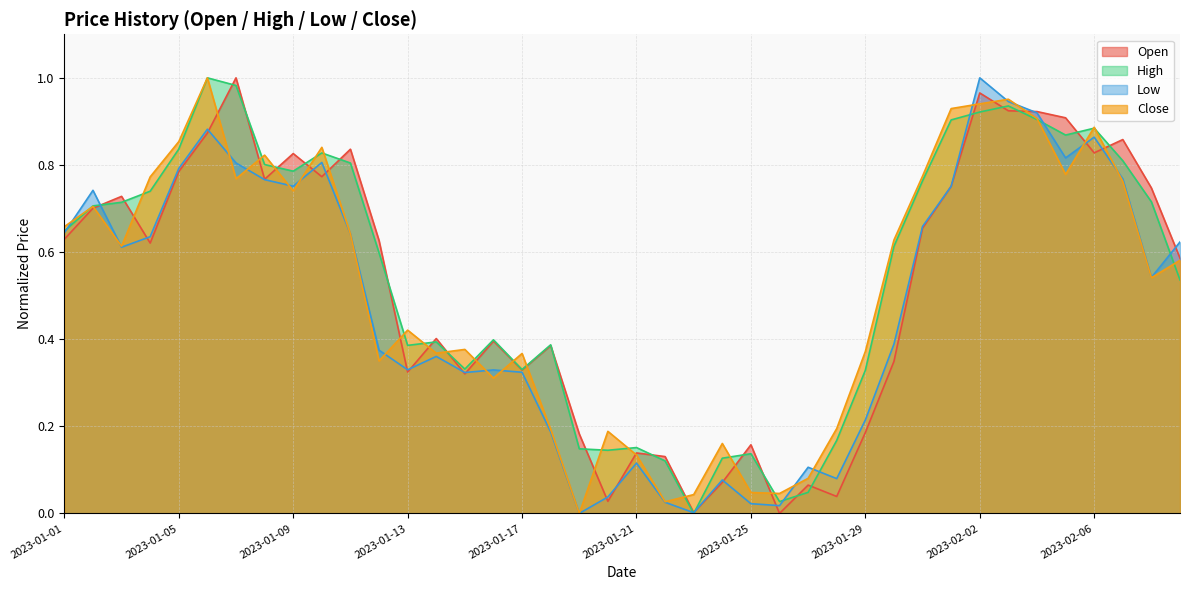

Where is Close nearest to the value 0?

2023-01-19